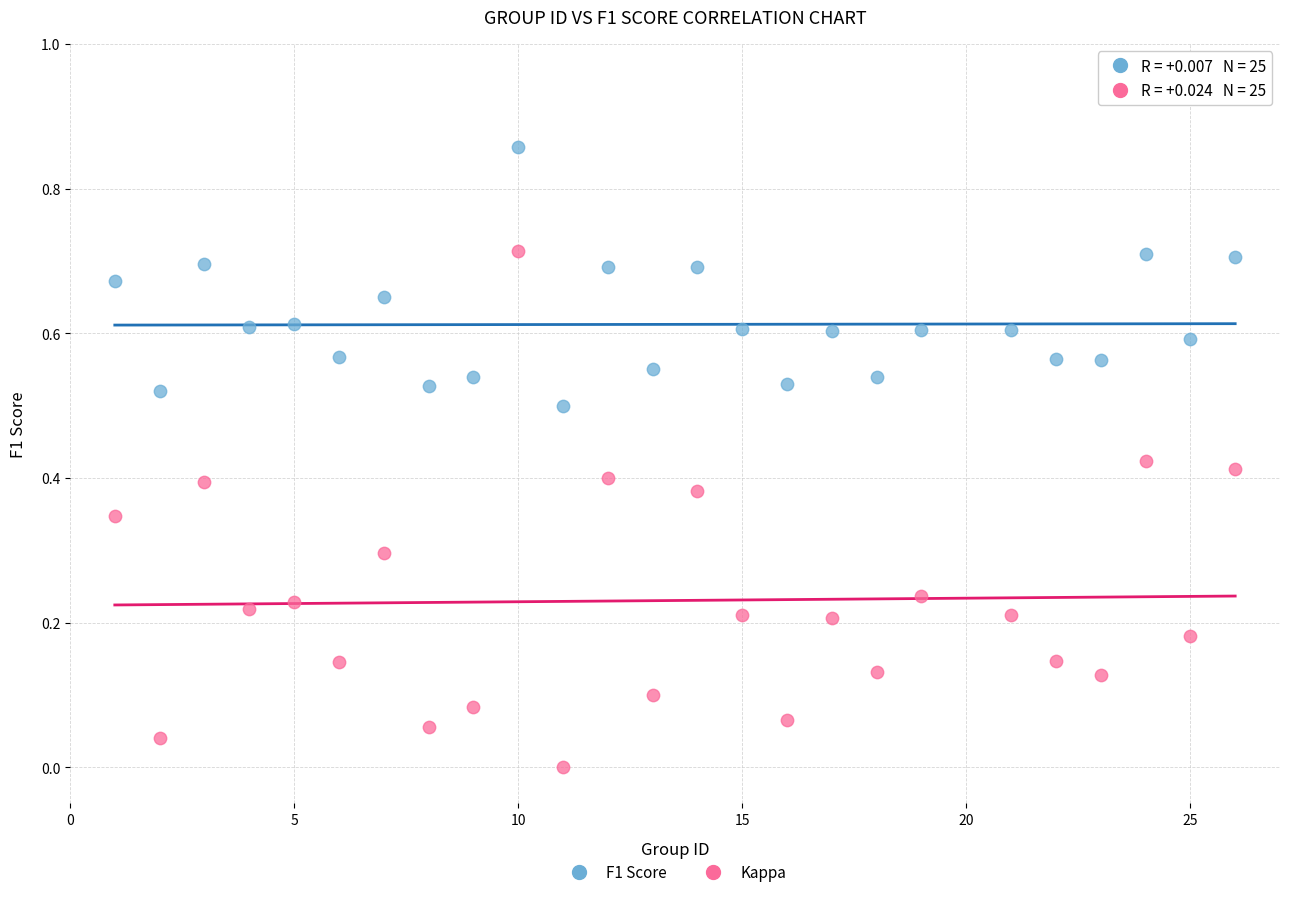

Which series reaches the maximum Y coordinate?

F1 Score